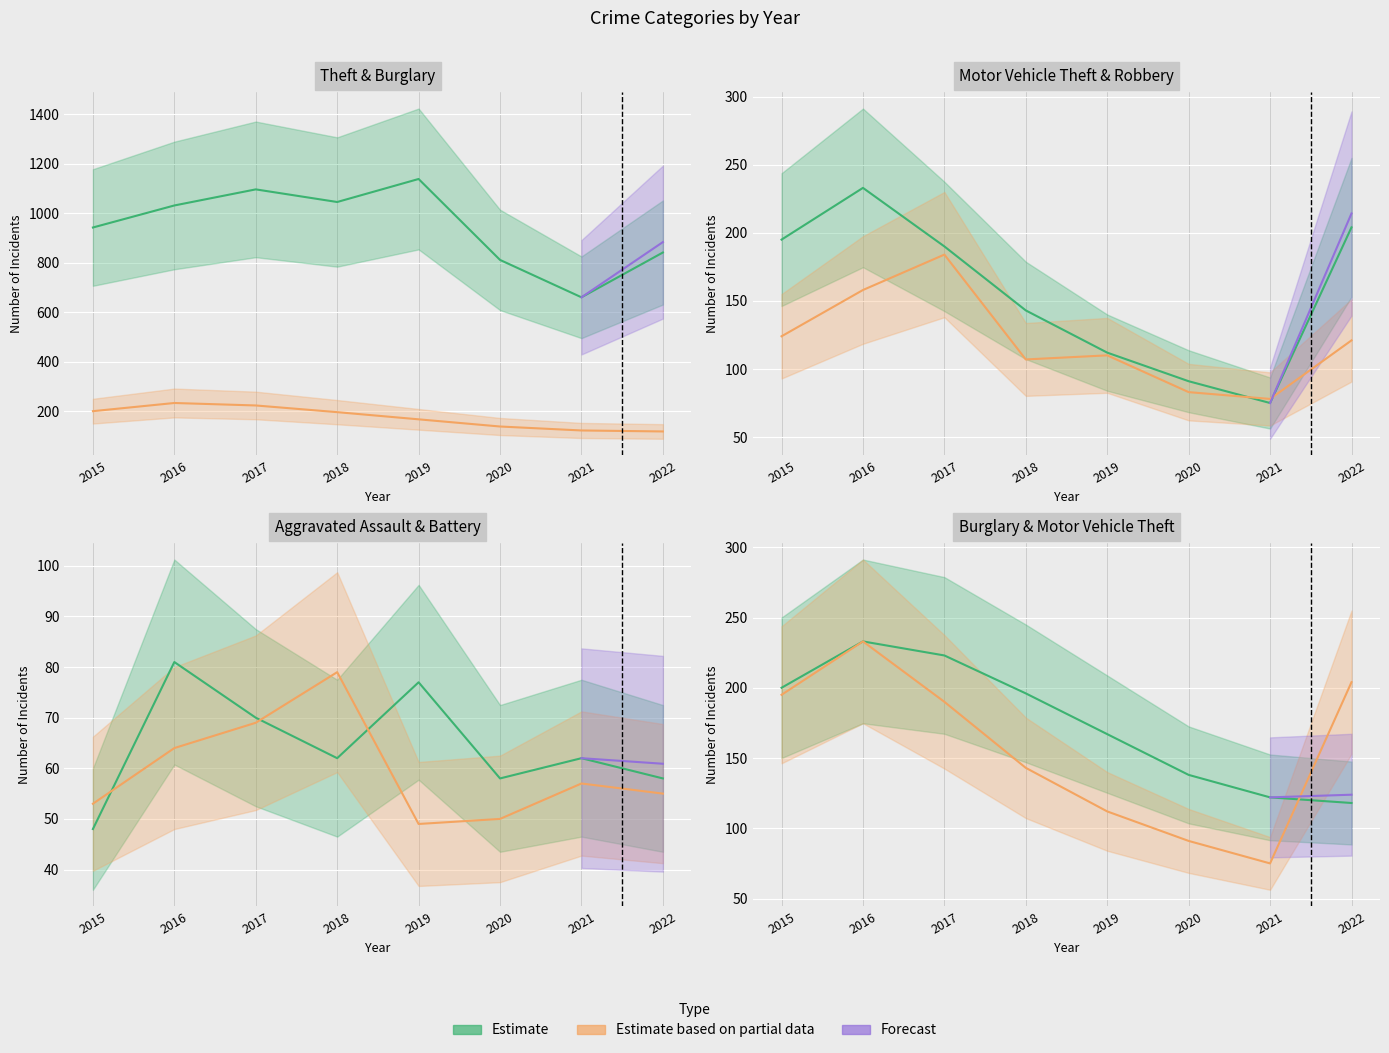

Reading left to right, transcribe all the data shown in this chart.

Theft: 942	1031	1096	1045	1138	811	660	841
Burglary: 200	233	223	196	167	138	122	118
Motor Vehicle Theft: 195	233	190	143	112	91	75	204
Robbery: 124	158	184	107	110	83	78	121
Aggravated Assault: 48	81	70	62	77	58	62	58
Aggravated Battery: 53	64	69	79	49	50	57	55